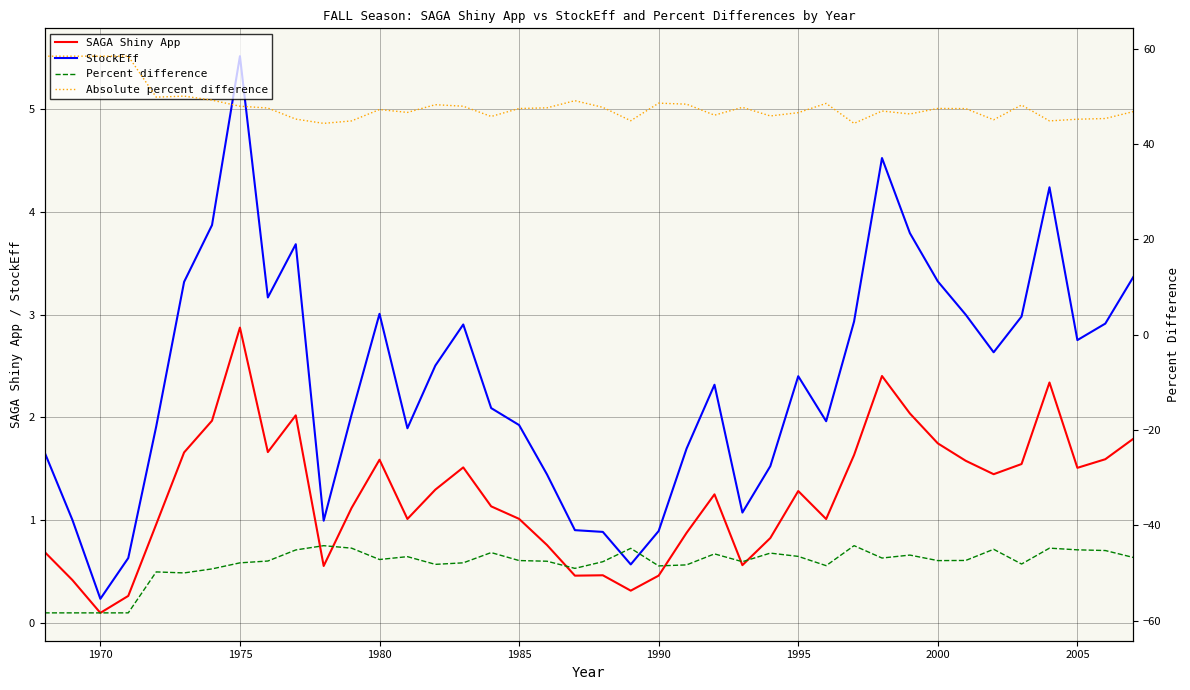

True or false: StockEff and SAGA Shiny App intersect in this chart.

False